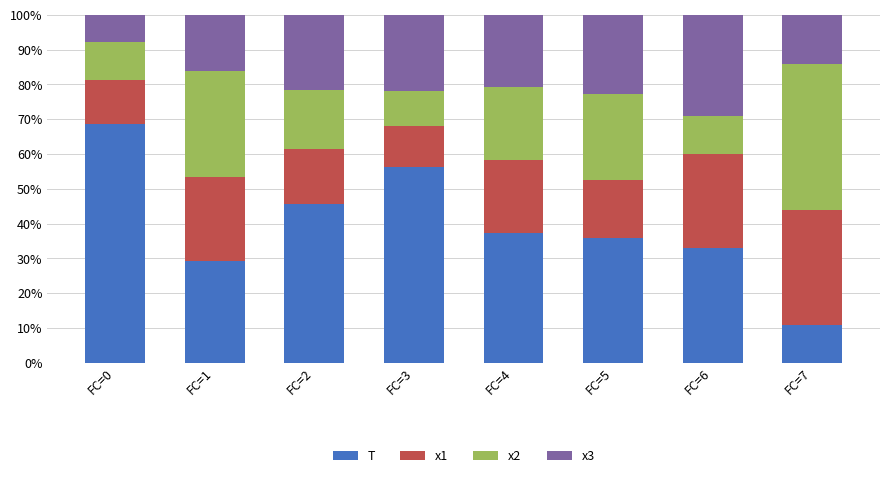

What are all the series names shown in the legend?

T, x1, x2, x3